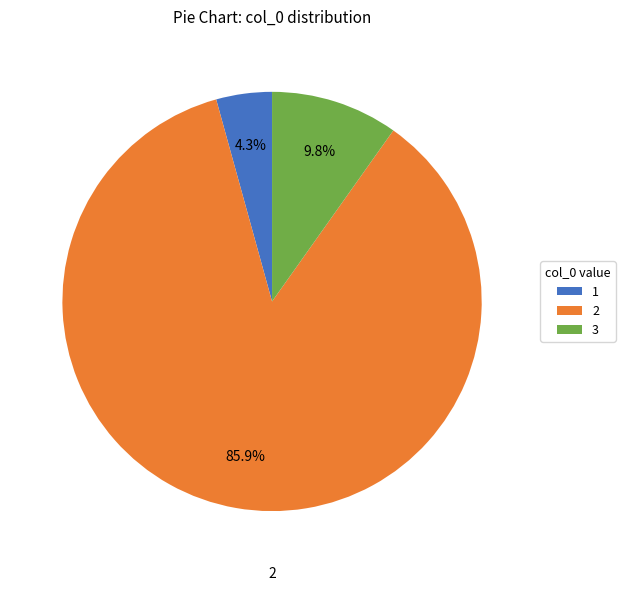

Rank the categories by value from highest to lowest.

2, 3, 1